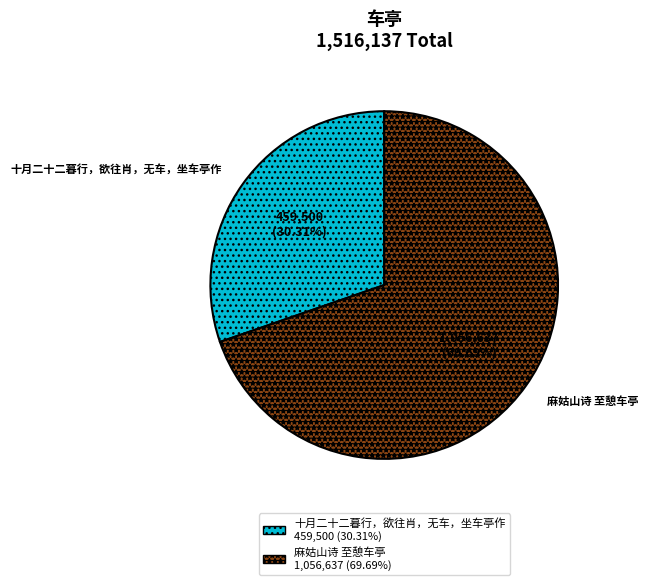

To the nearest percent, what portion does 麻姑山诗 至憩车亭 represent?

70%